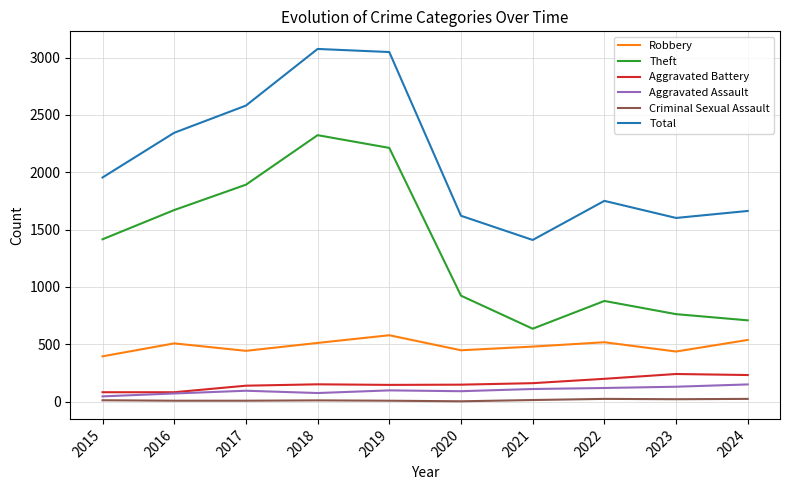

How many lines are shown in the chart?

6